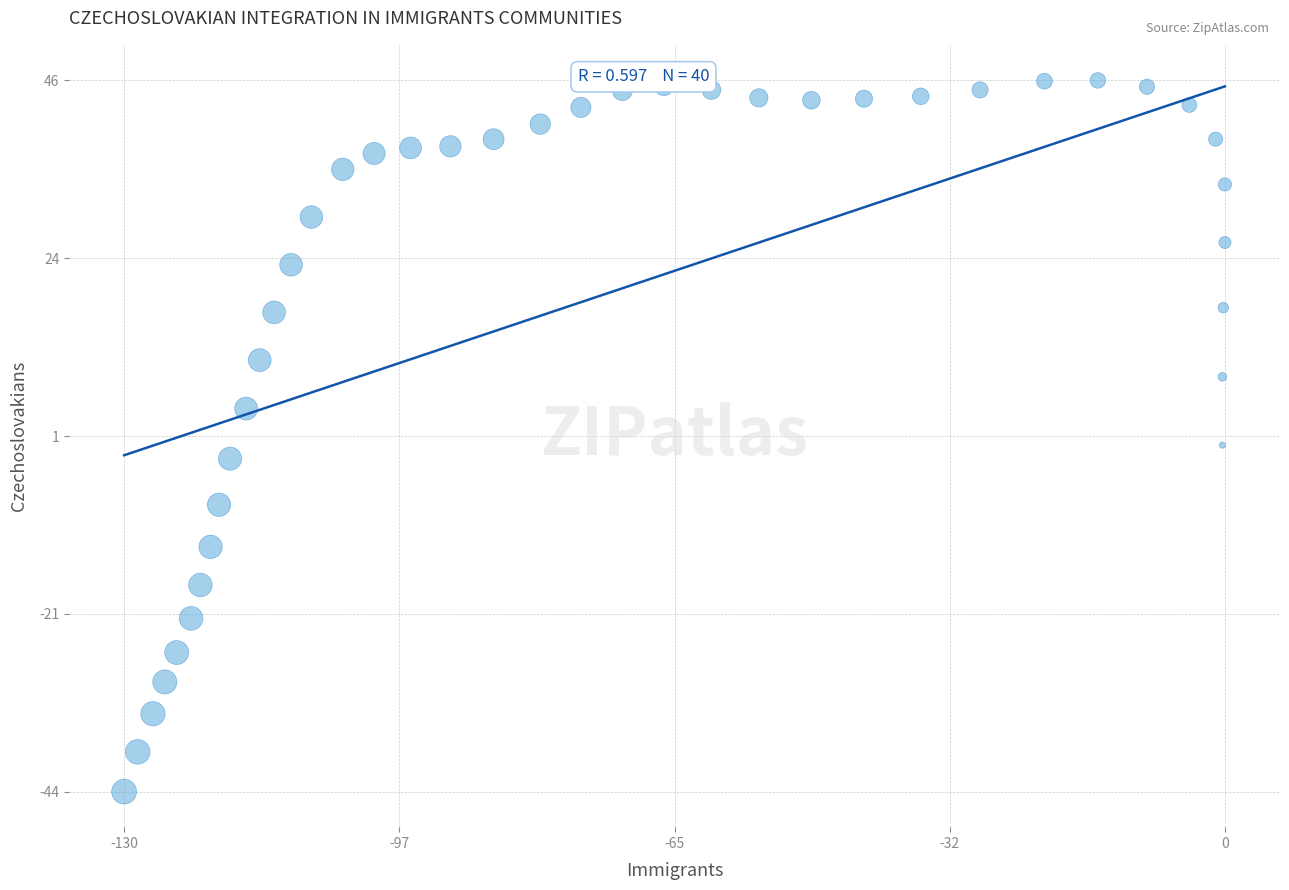

What is the range of Y values (max minus min)?

89.5